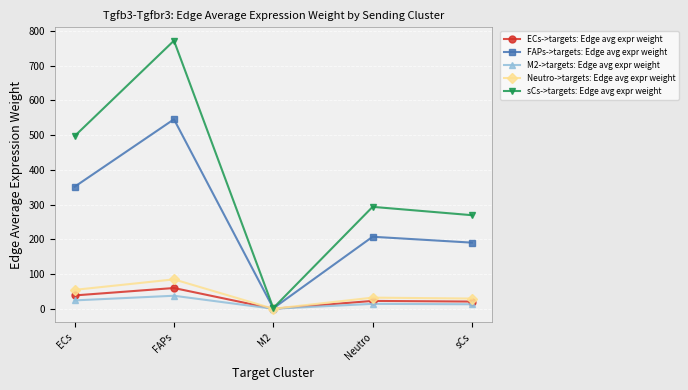

Does the chart have visible grid lines?

Yes